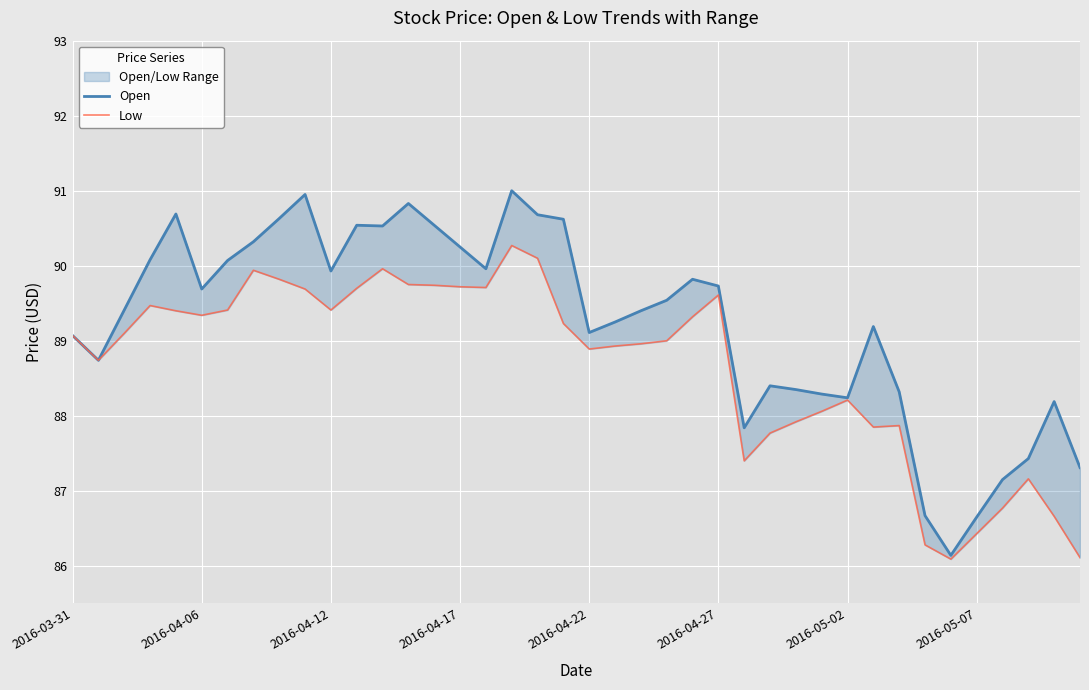

What is the minimum value for Low?

86.1